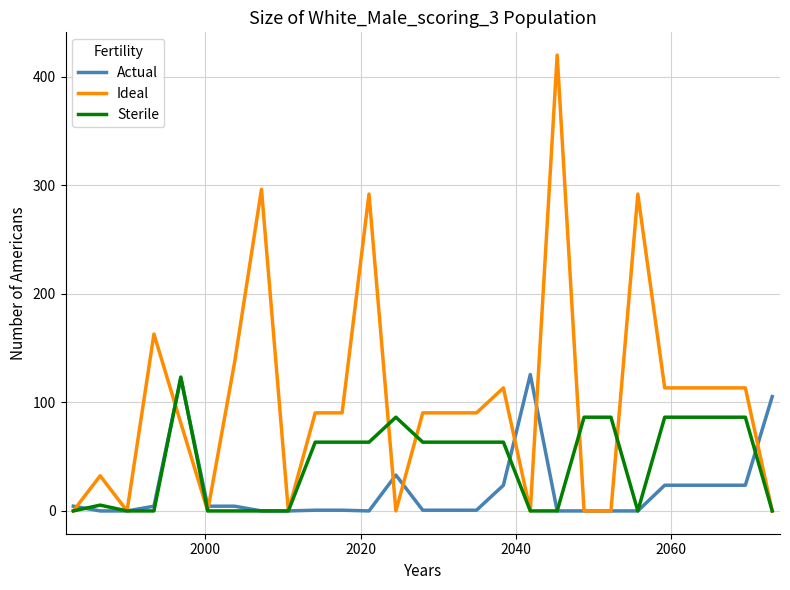

Which series has the largest range (max minus min)?

Ideal